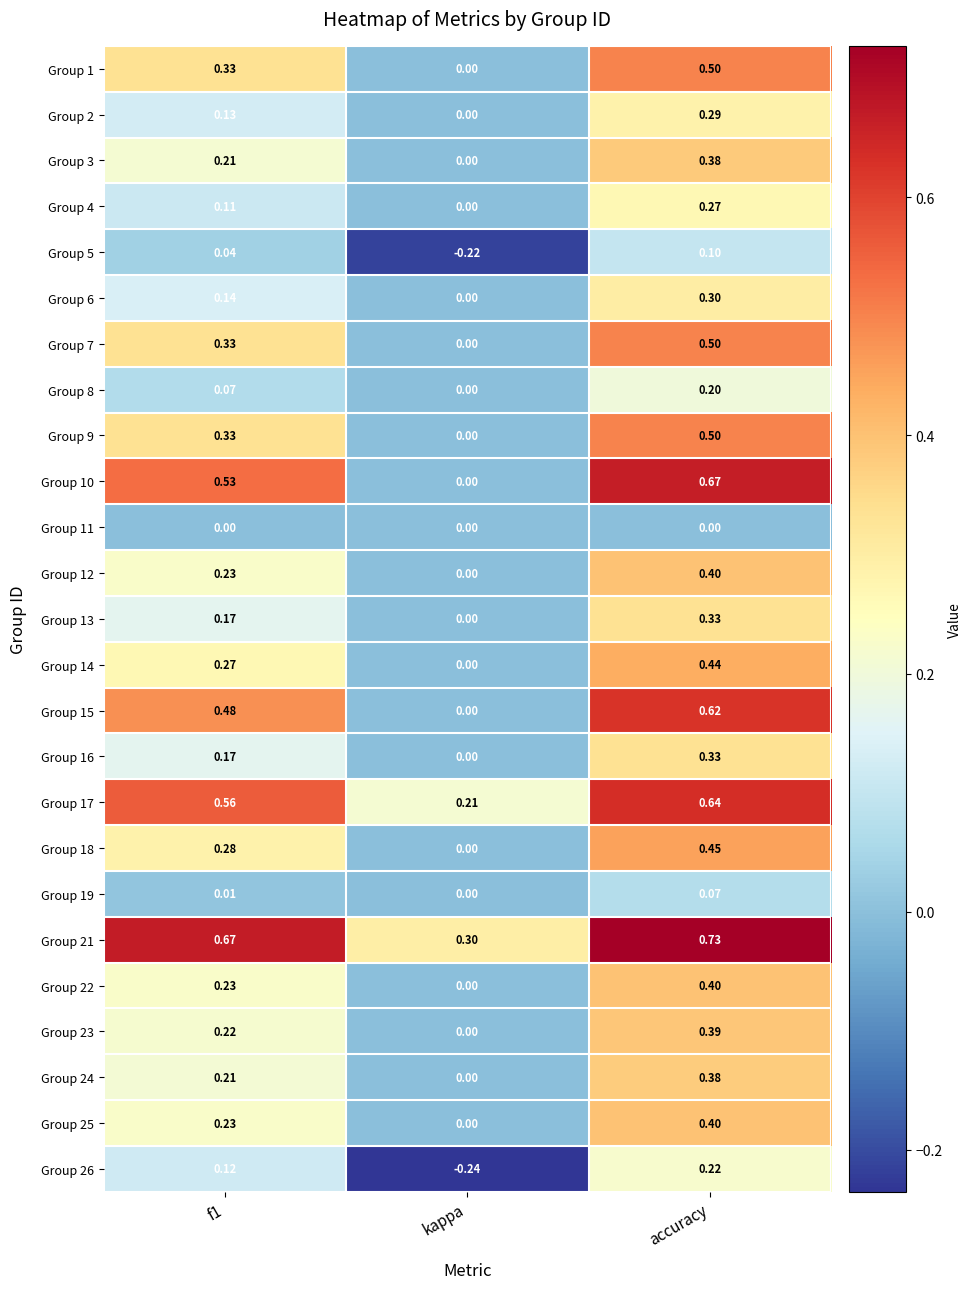

At which label is Group 22 closest to 0?

kappa